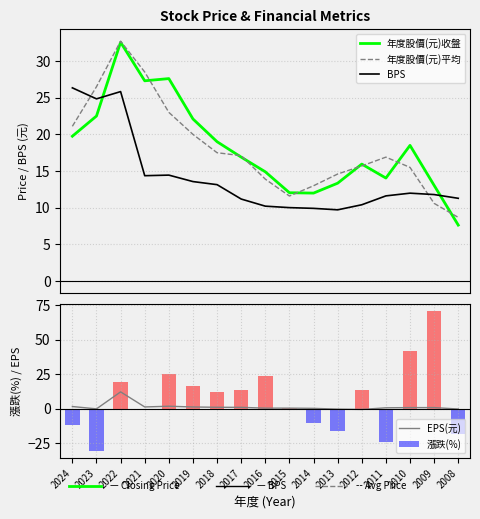

Which series changed the most between 2023 and 2010?

漲跌(%)